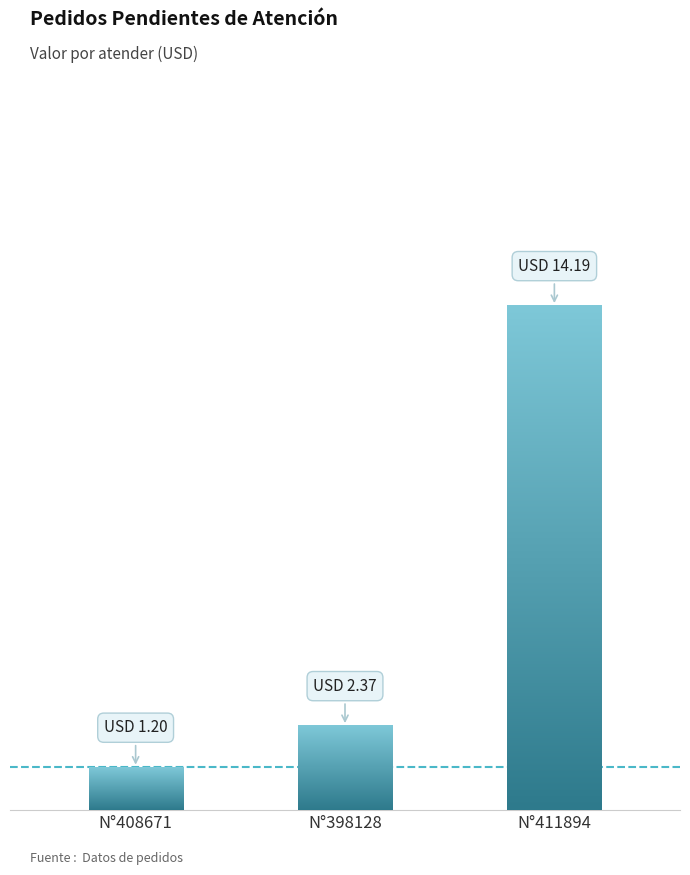

Read the value at 398128.

2.4